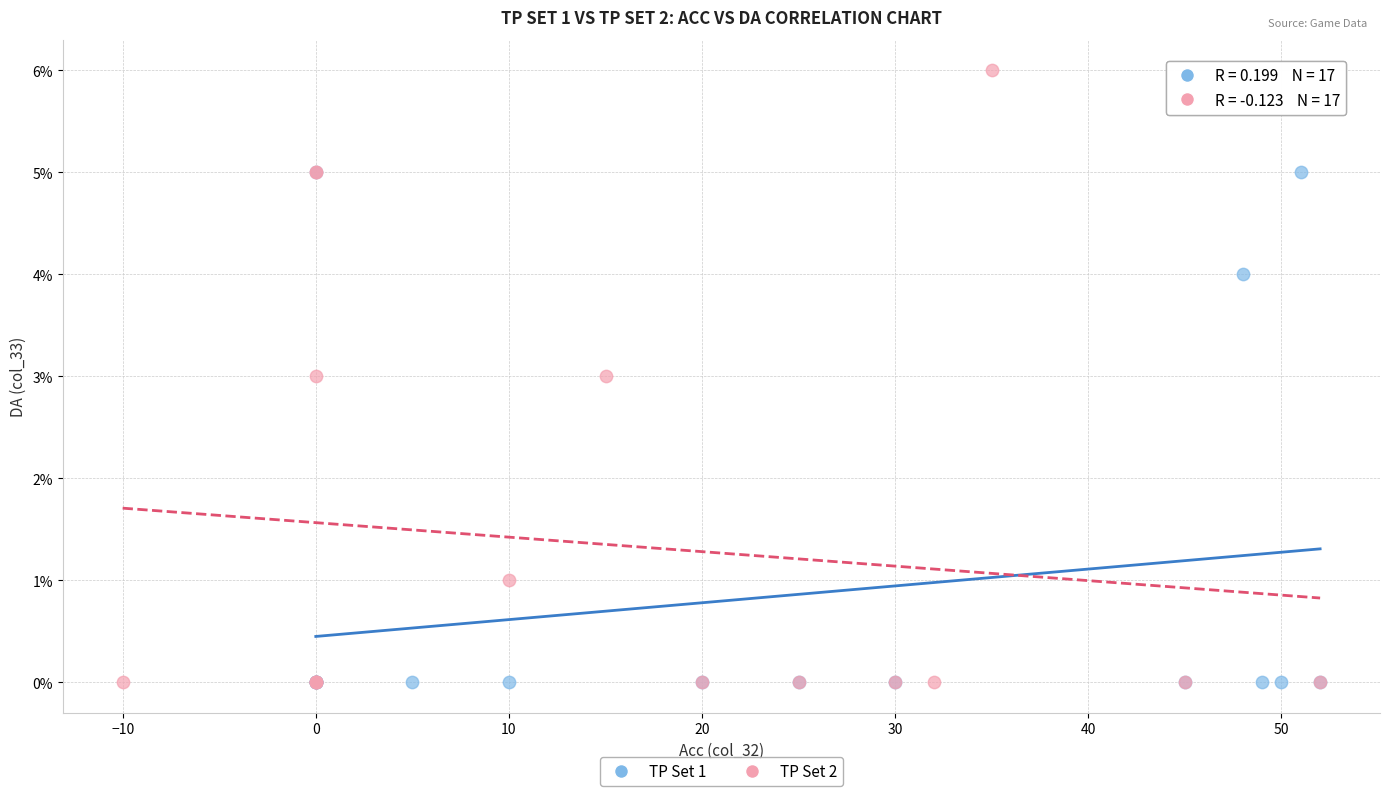

Which series has the largest Y range (max minus min)?

TP Set 2